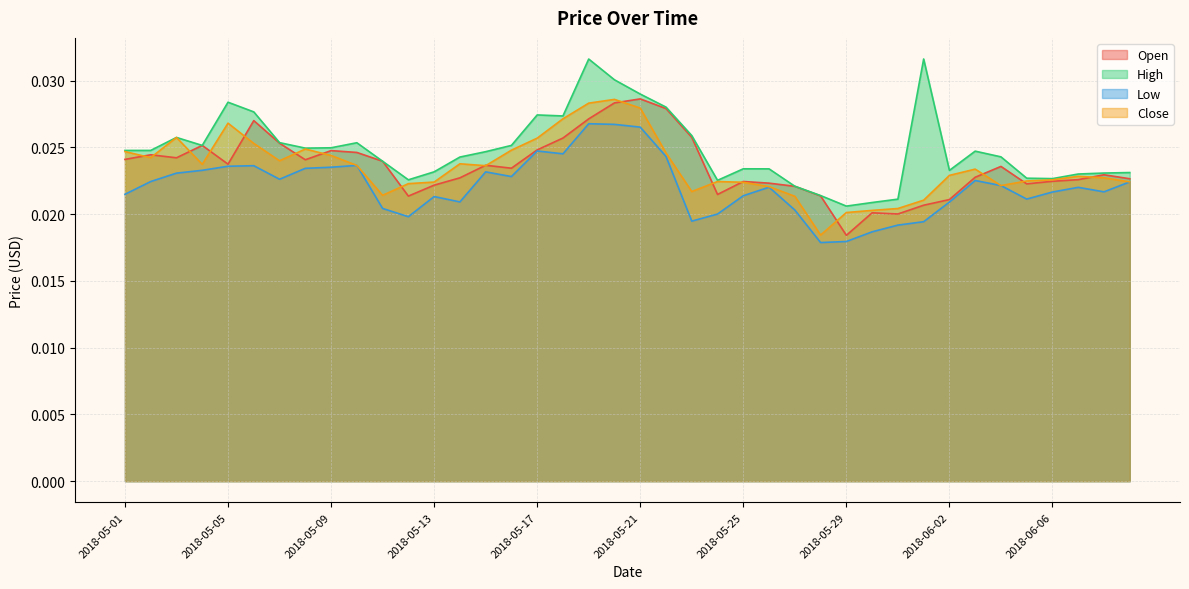

At which category is the sum across all series the highest?

2018-05-19